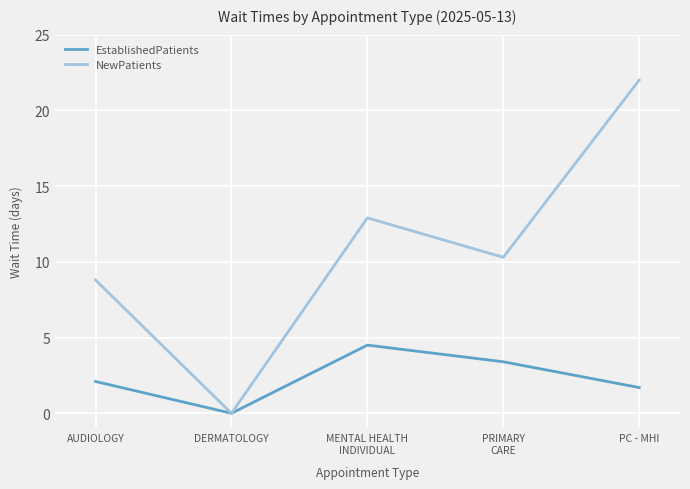

What position from the left is PC - MHI?

5